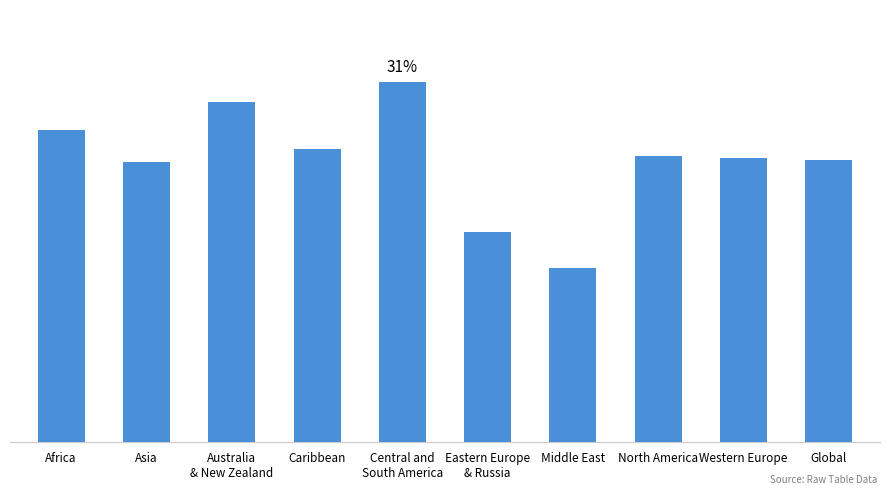

What position from the left is Asia?

2